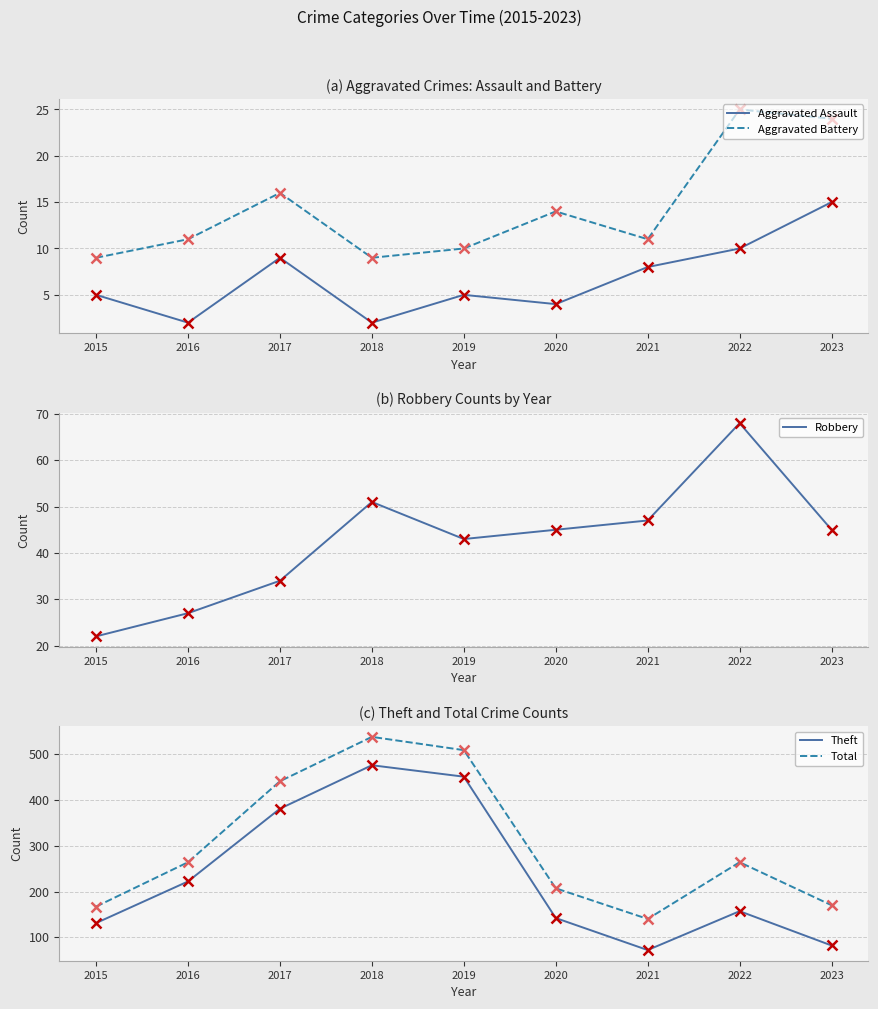

Reading left to right, transcribe all the data shown in this chart.

Aggravated Assault: 2015=5	2016=2	2017=9	2018=2	2019=5	2020=4	2021=8	2022=10	2023=15
Aggravated Battery: 2015=9	2016=11	2017=16	2018=9	2019=10	2020=14	2021=11	2022=25	2023=24
Robbery: 2015=22	2016=27	2017=34	2018=51	2019=43	2020=45	2021=47	2022=68	2023=45
Theft: 2015=131	2016=222	2017=381	2018=476	2019=451	2020=142	2021=72	2022=157	2023=82
Total: 2015=167	2016=264	2017=441	2018=538	2019=509	2020=207	2021=140	2022=264	2023=170